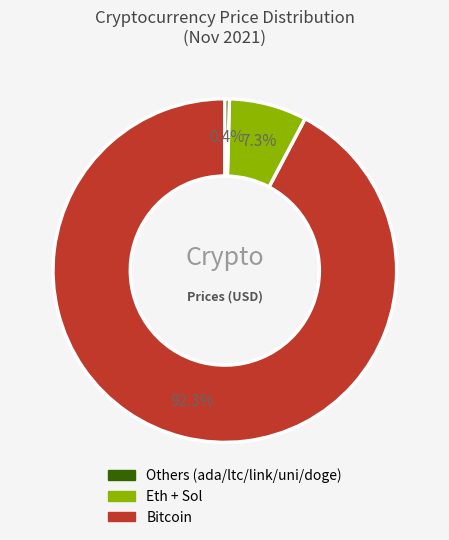

Is there any slice that represents more than half of the pie?

Yes